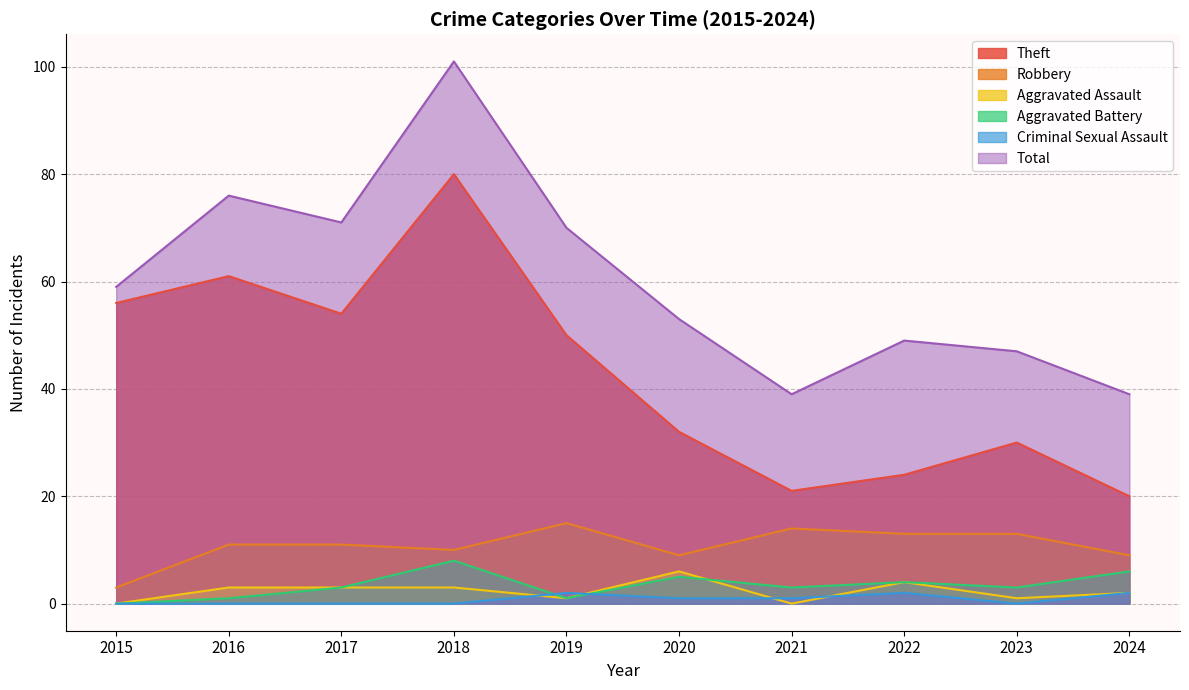

Is it true that Aggravated Assault equals 3 at 2017?

True